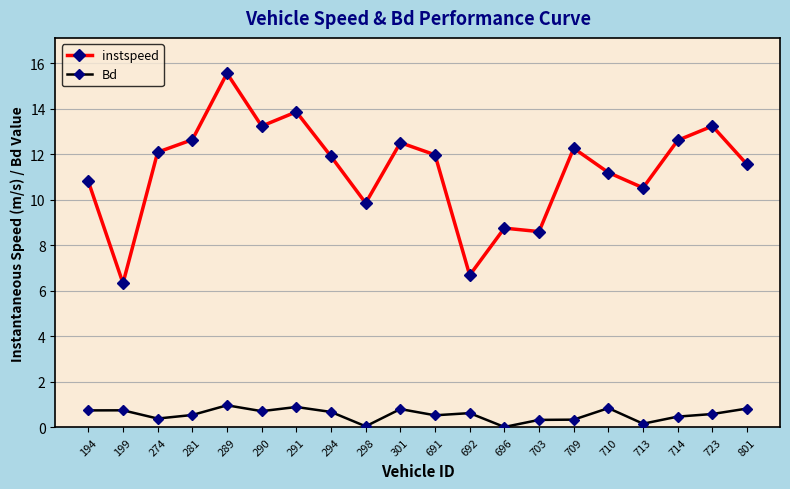

Rank the series by their average value, from lowest to highest.

Bd, instspeed